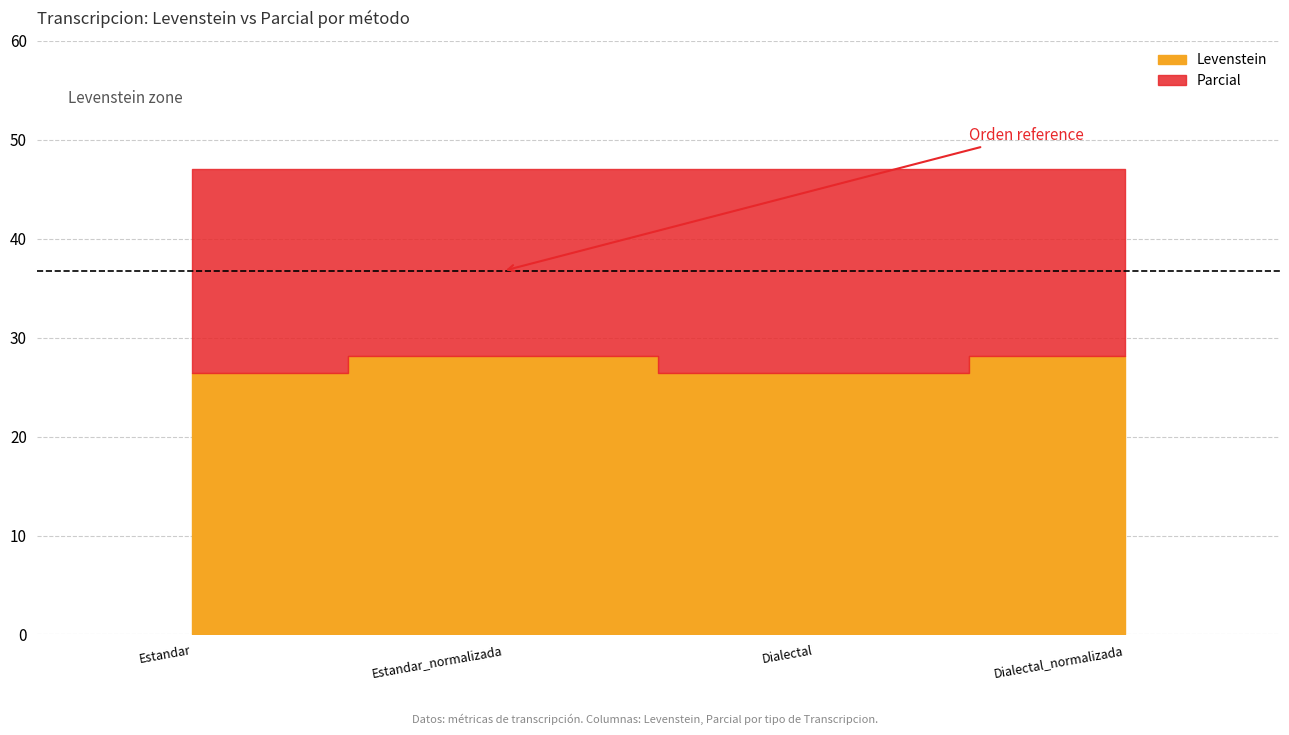

How many interior local valleys does the Levenstein series have?

1